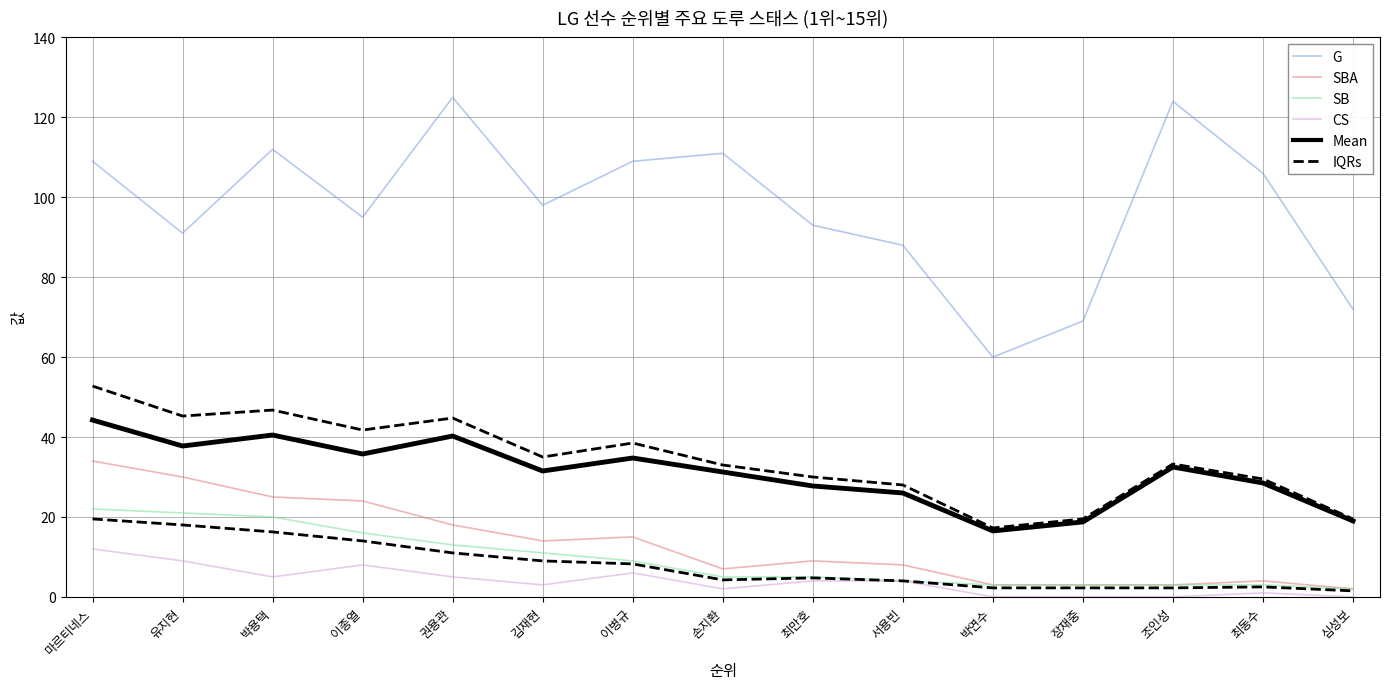

What is the sum of the Mean values at 서용빈 and 손지환?

57.2